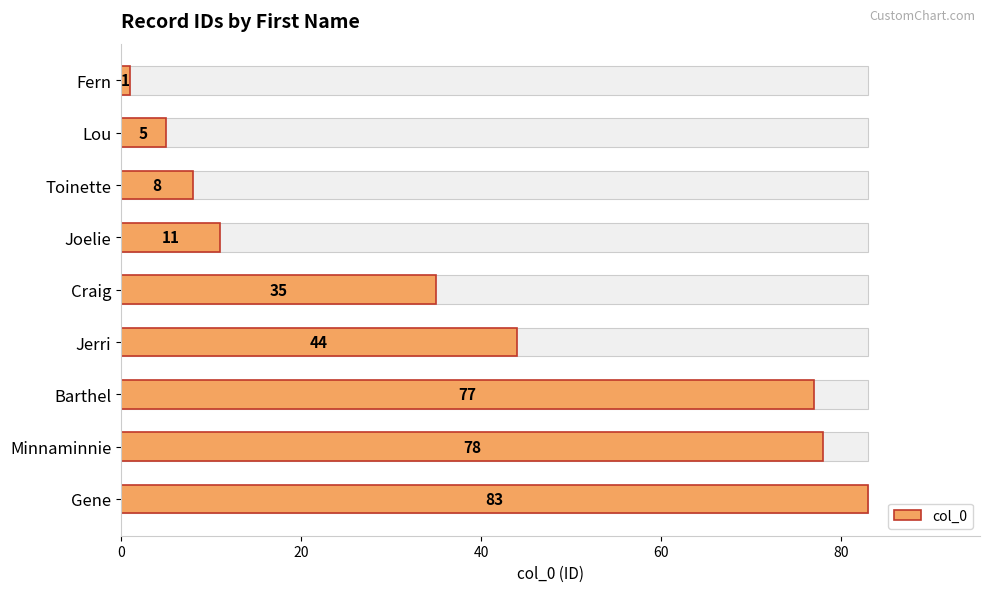

Is it true that the value at Joelie is 4?

False